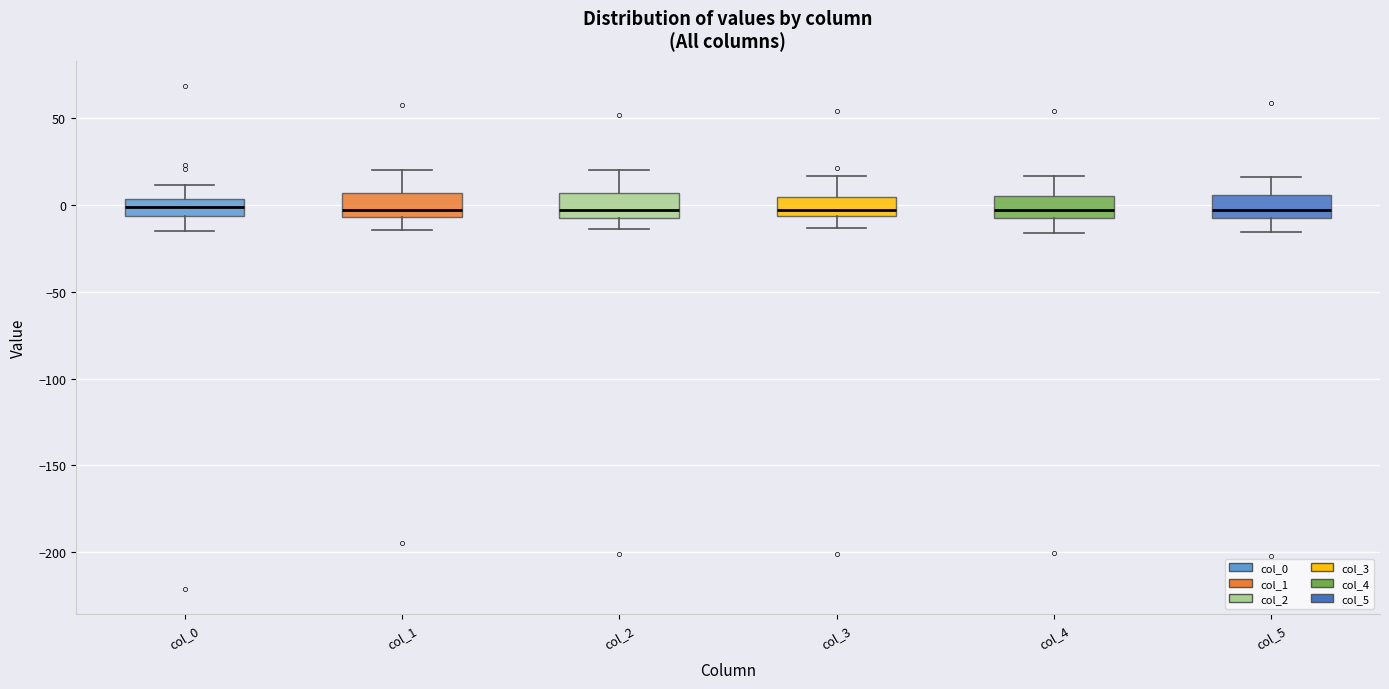

Where is the upper edge of the box for col_5 on the y-axis? The values are not printed on the chart, so give them approximately, as read against the axis.

5